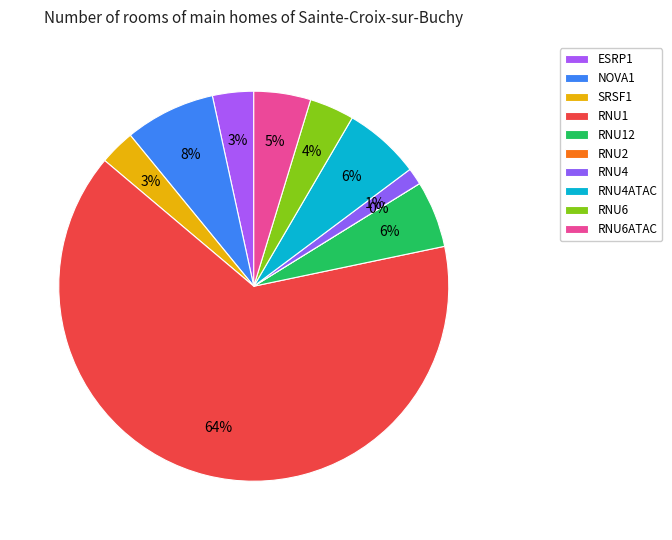

What is the change in value from RNU4 to RNU6?

+3.6